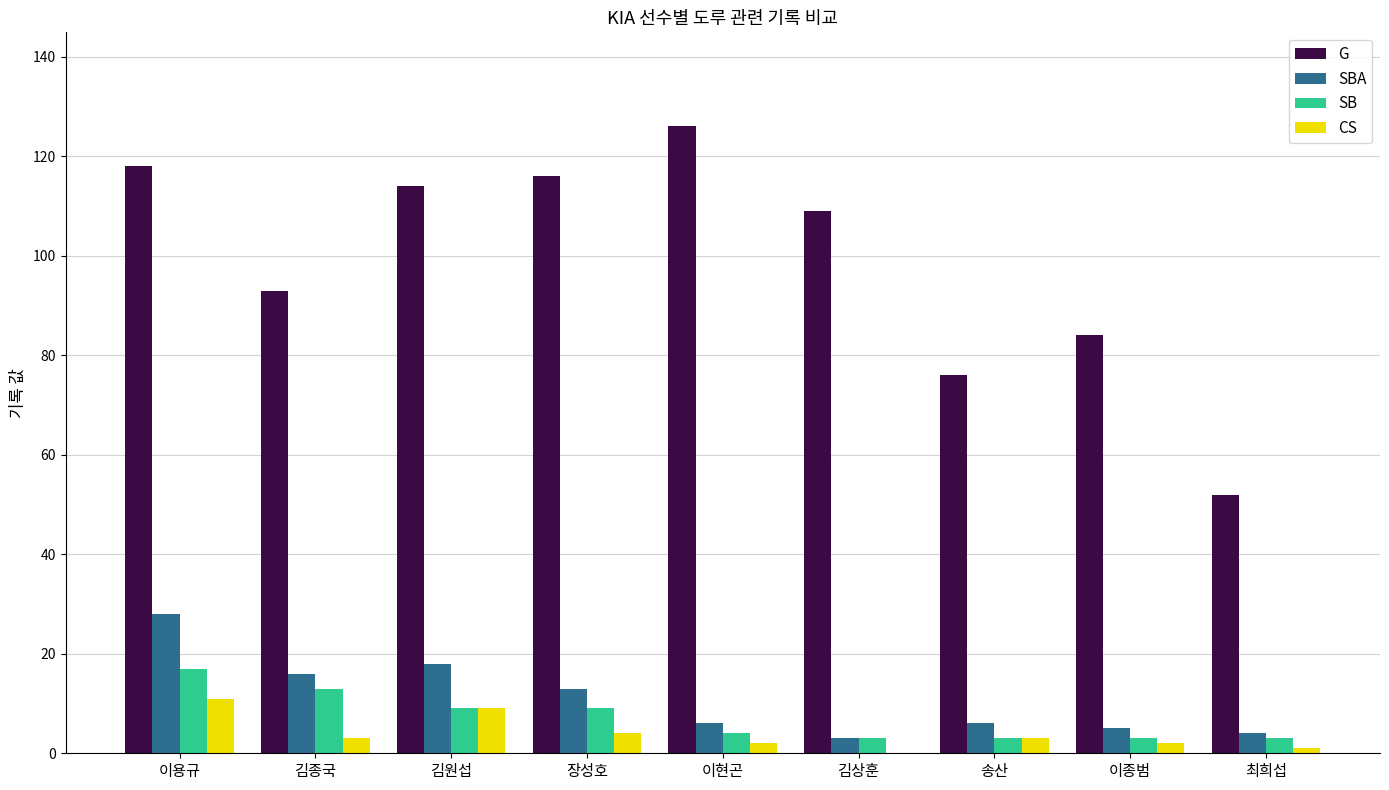

Where does the SB series first go above 4?

이용규